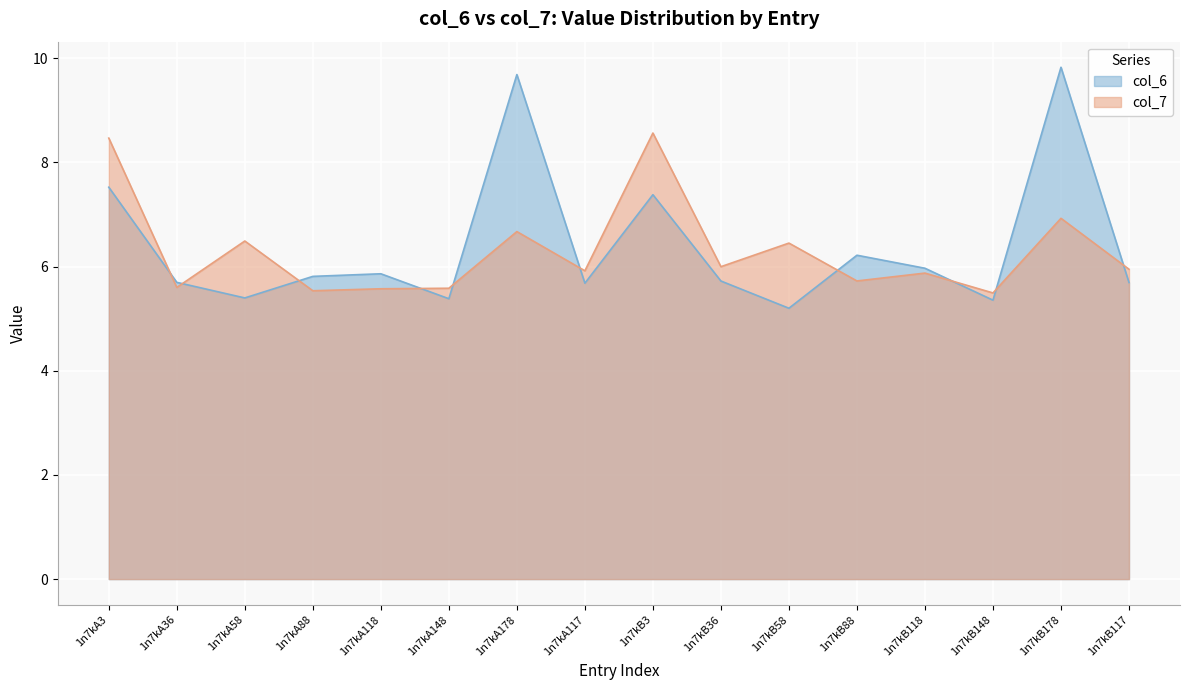

At which label is col_6 closest to 7?

1n7kB3